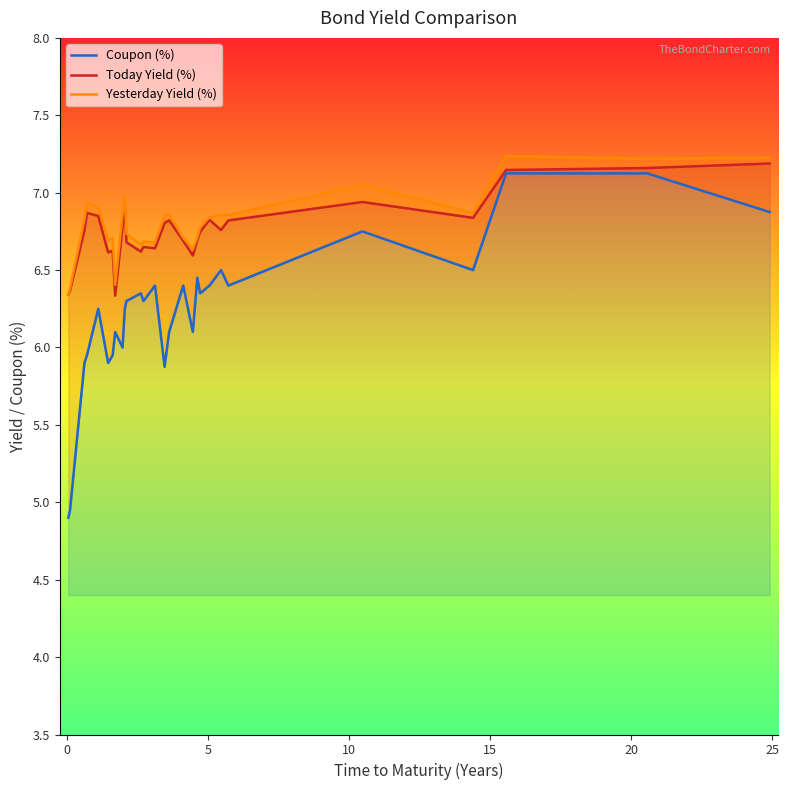

What is the minimum value for Coupon (%)?

4.9